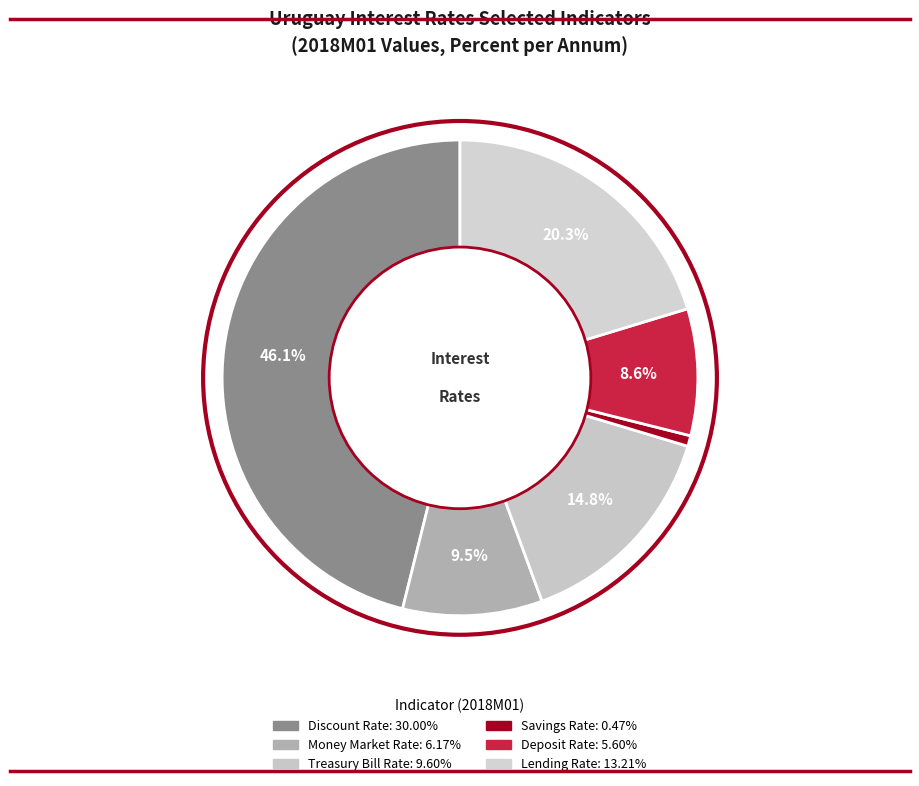

How many segments does this pie chart have?

6